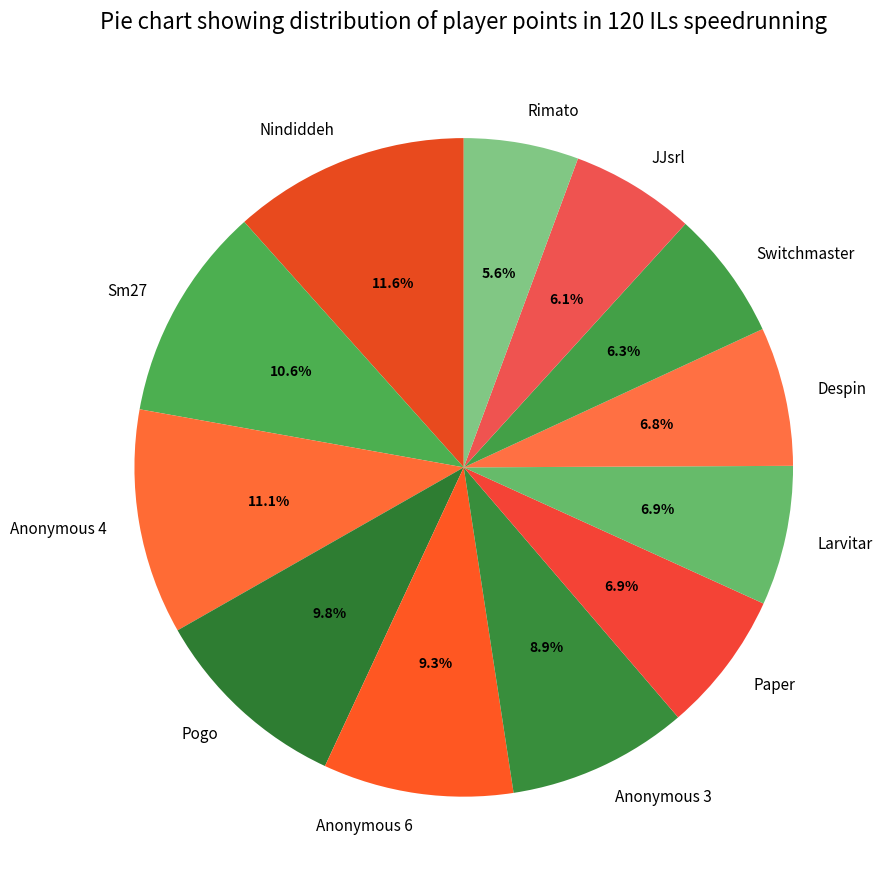

To the nearest percent, what portion does Nindiddeh represent?

12%